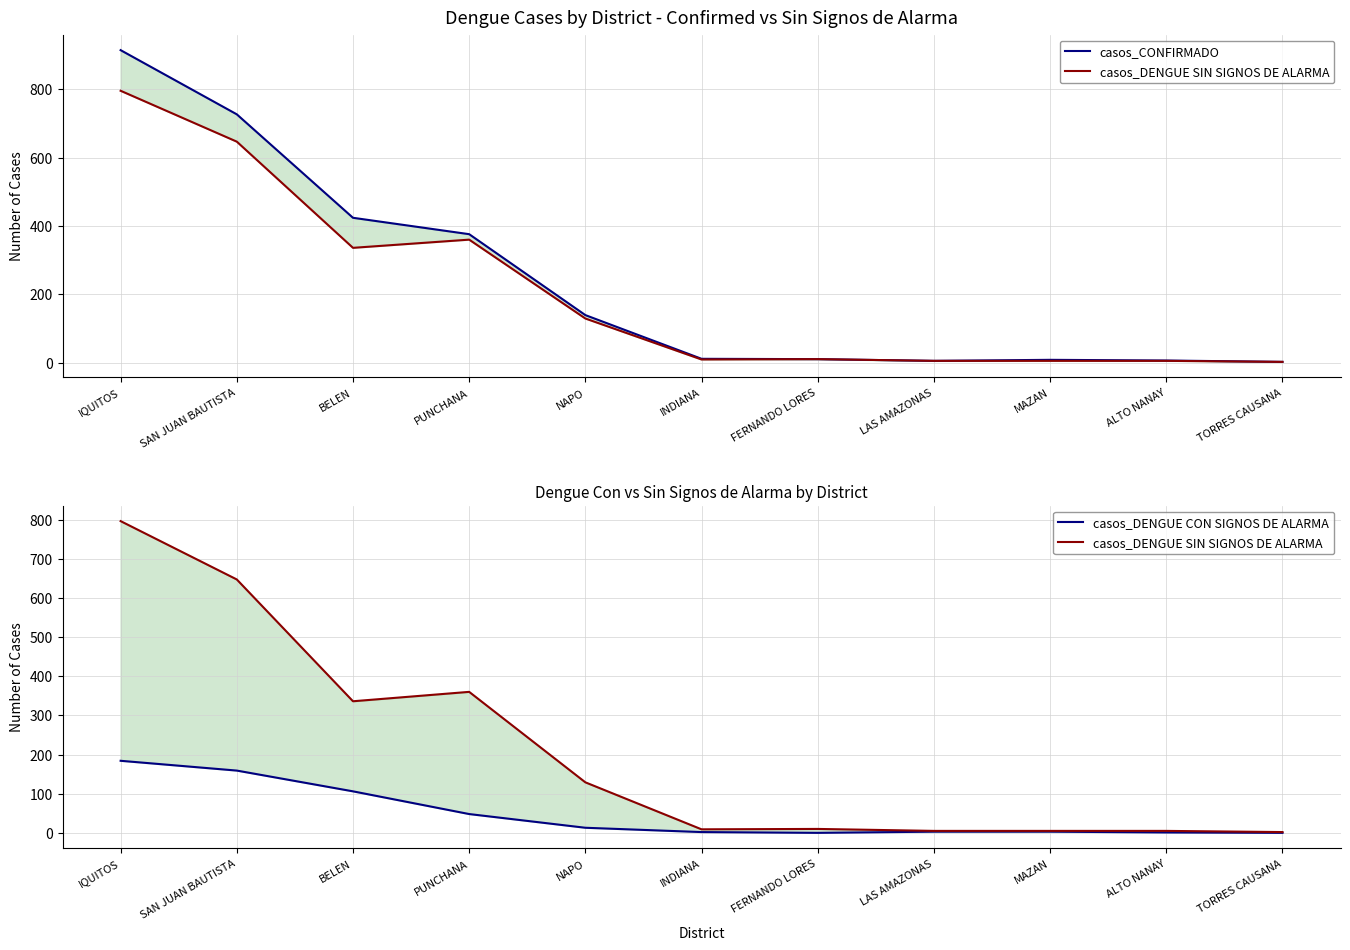

The casos_CONFIRMADO series shows 5 at LAS AMAZONAS. True or false?

True